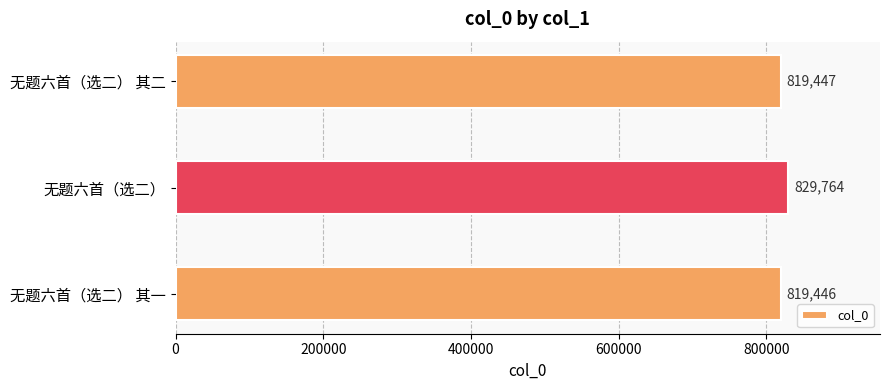

How many bars are there in total?

3